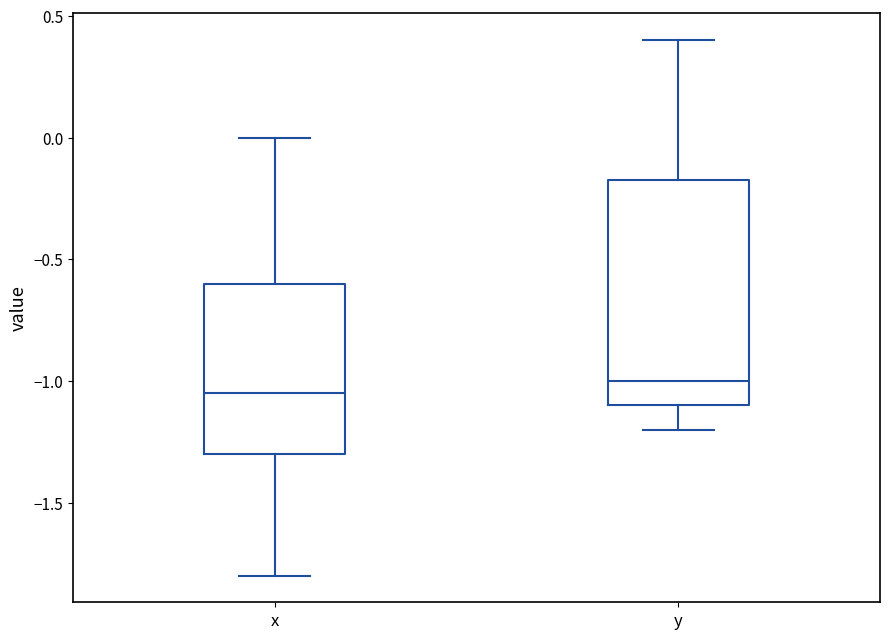

Where does the upper whisker of the box for x end on the y-axis? The values are not printed on the chart, so give them approximately, as read against the axis.

0.00